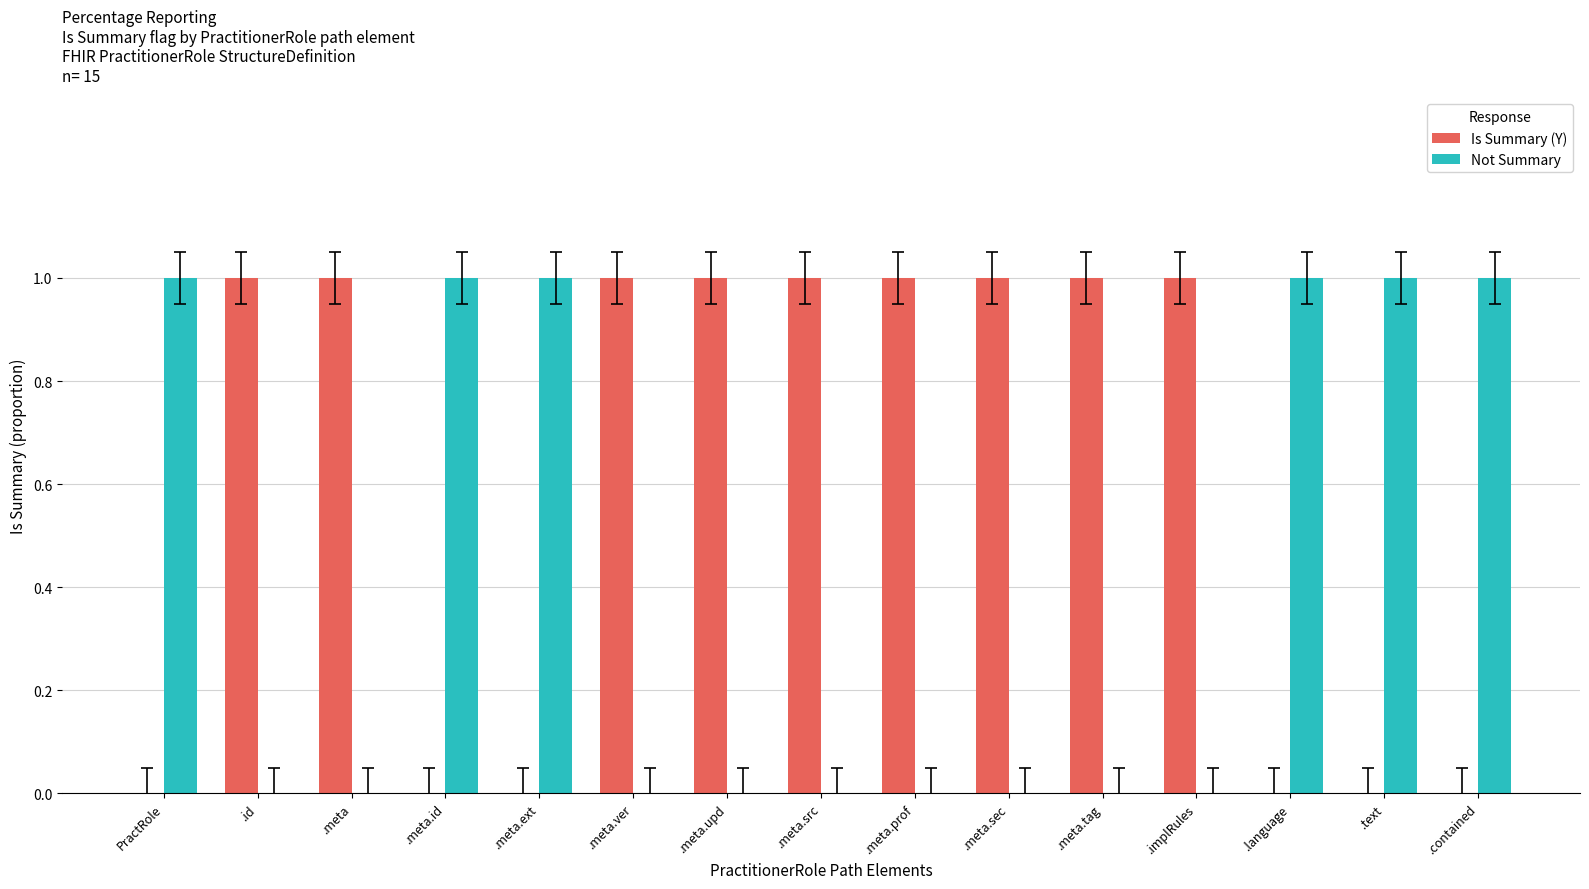

What is the sum of all Is Summary (Y) values?

9